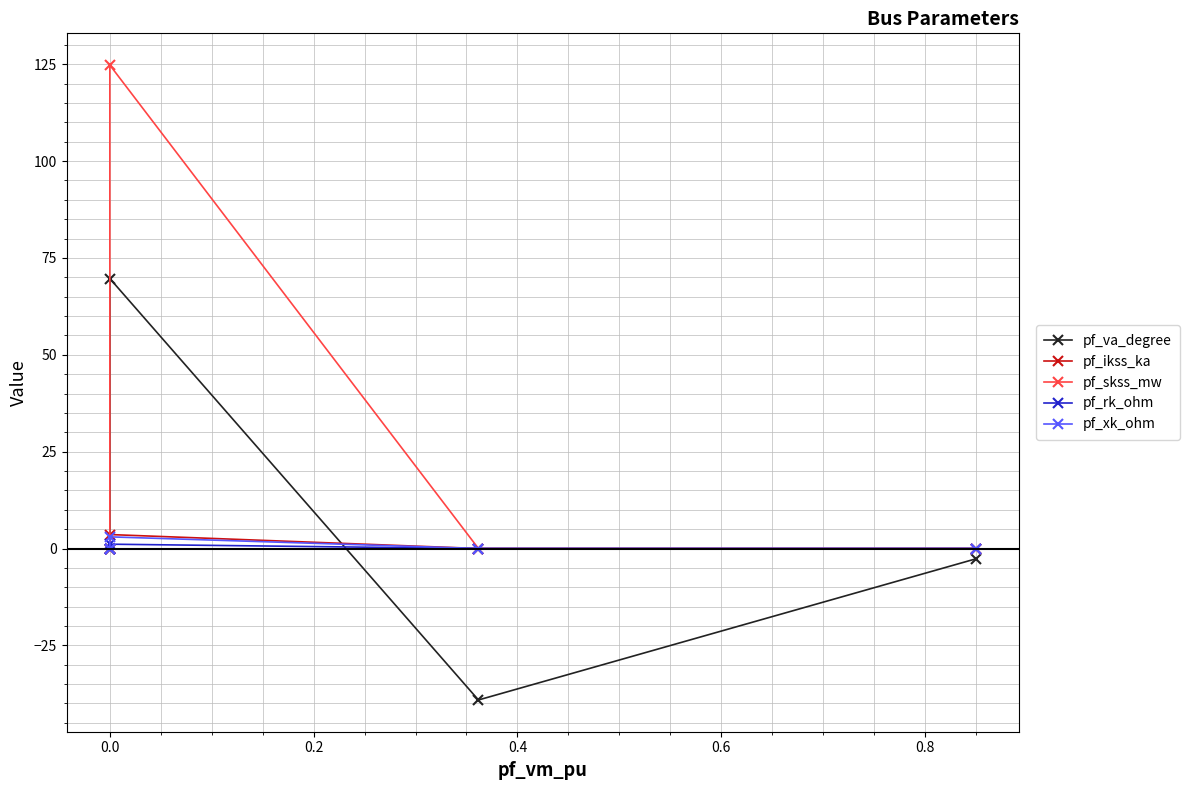

What are all the series names shown in the legend?

pf_va_degree, pf_ikss_ka, pf_skss_mw, pf_rk_ohm, pf_xk_ohm